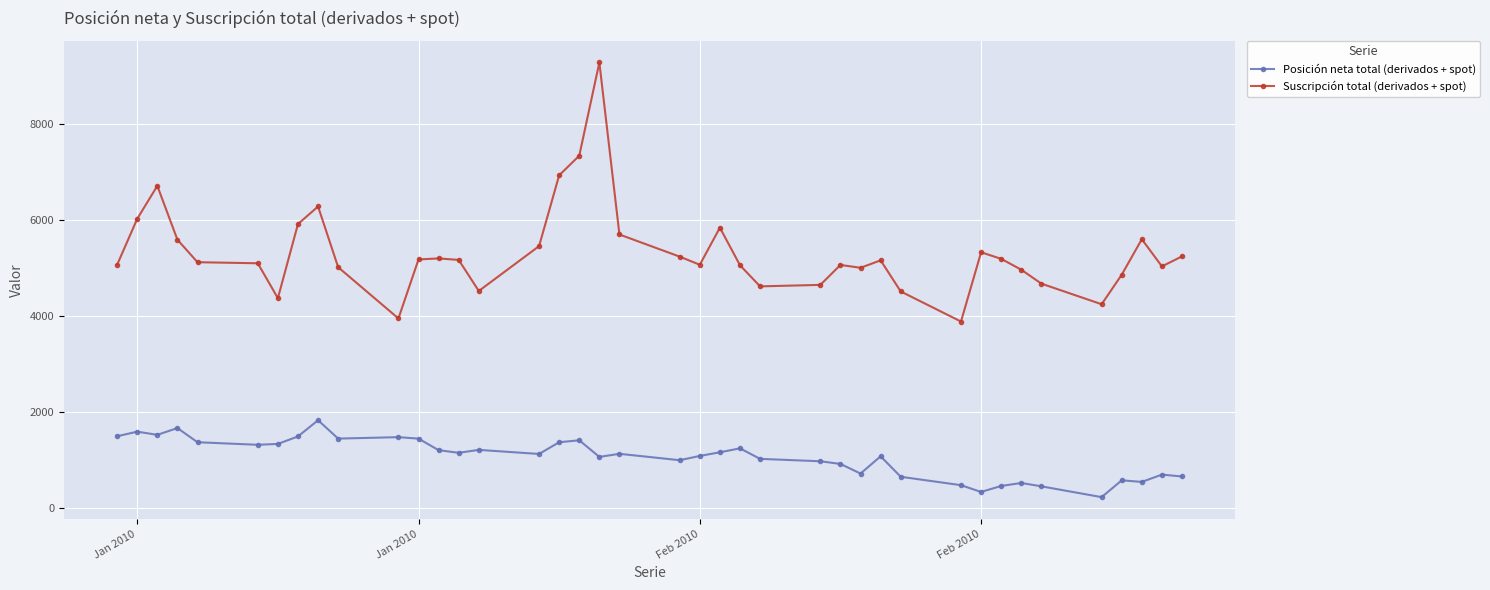

In Posición neta total (derivados + spot), how many points are higher than both neighbors (excluding endpoints)?

12